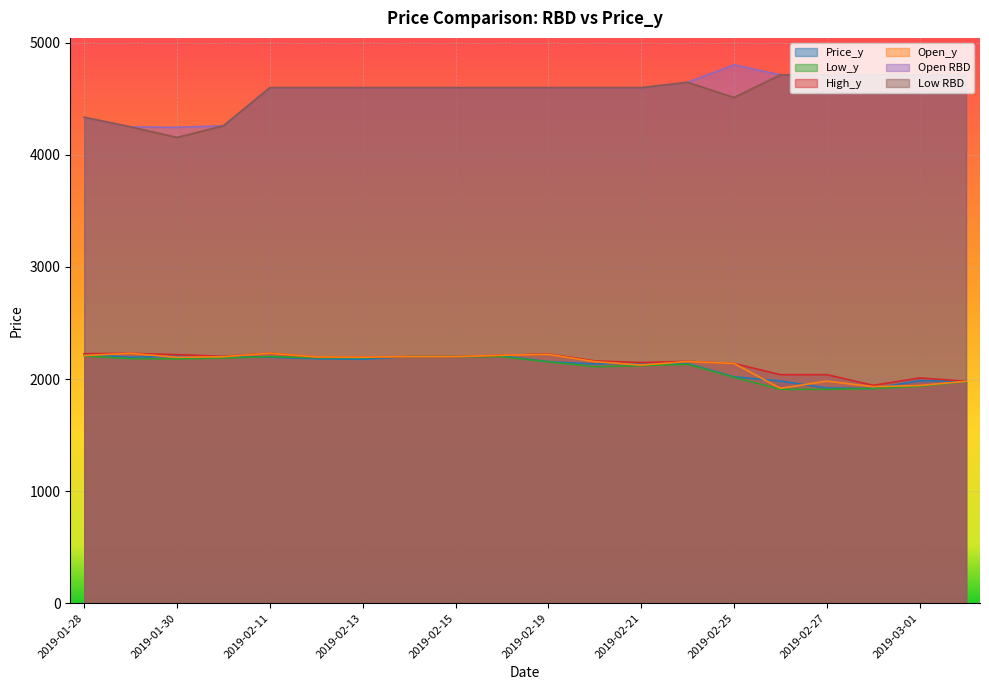

Is the value of Low RBD at 2019-02-21 greater than the value of Price_y at 2019-01-28?

Yes